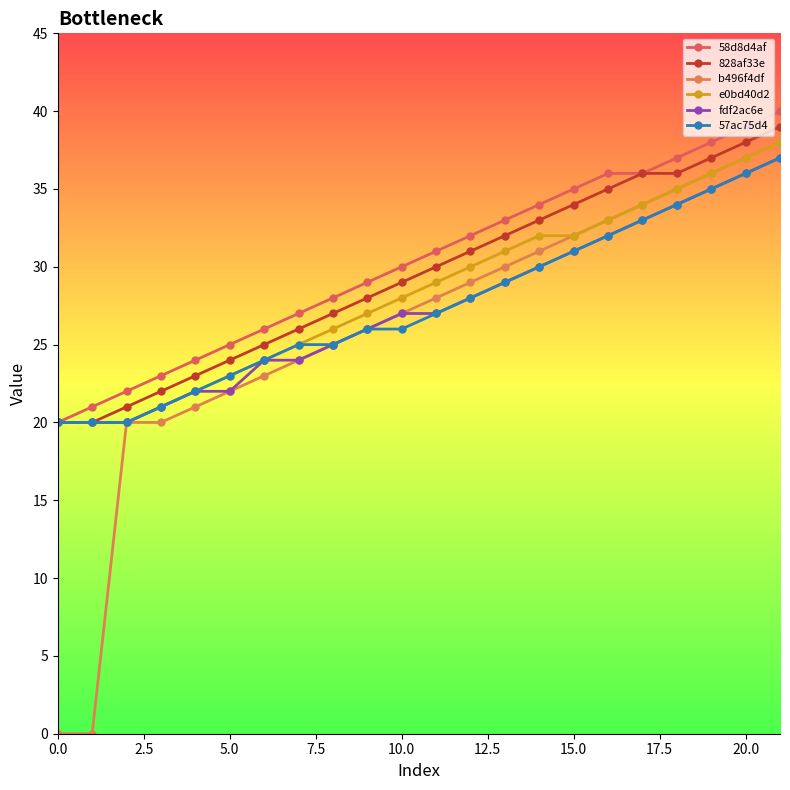

What is the difference between the second highest and second lowest values in the 828af33e series?

18